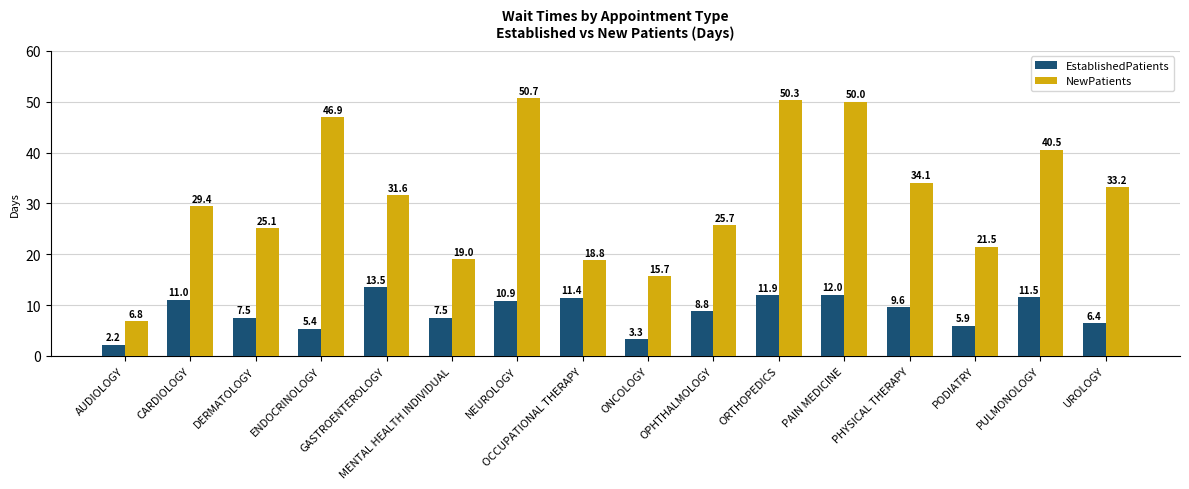

Which series has the largest total across all categories?

NewPatients